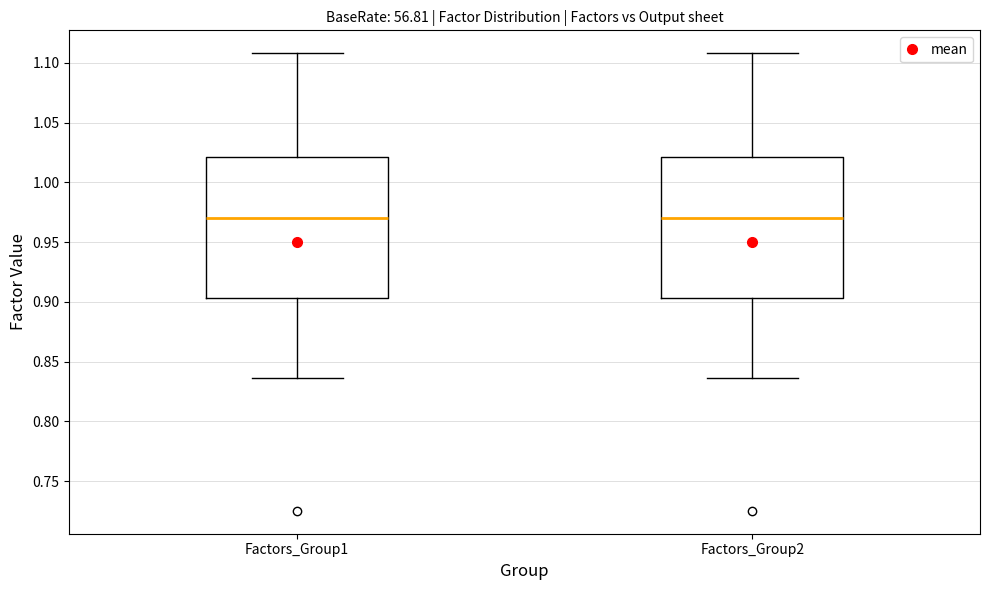

Reading left to right, read every box against the y-axis: the position of its median line, the range the box covers, and the ends of its whiskers. The values are not printed on the chart, so give them approximately, as read against the axis.

Factors_Group1: median 0.970, box 0.905 to 1.020, whiskers 0.835 to 1.110
Factors_Group2: median 0.970, box 0.905 to 1.020, whiskers 0.835 to 1.110